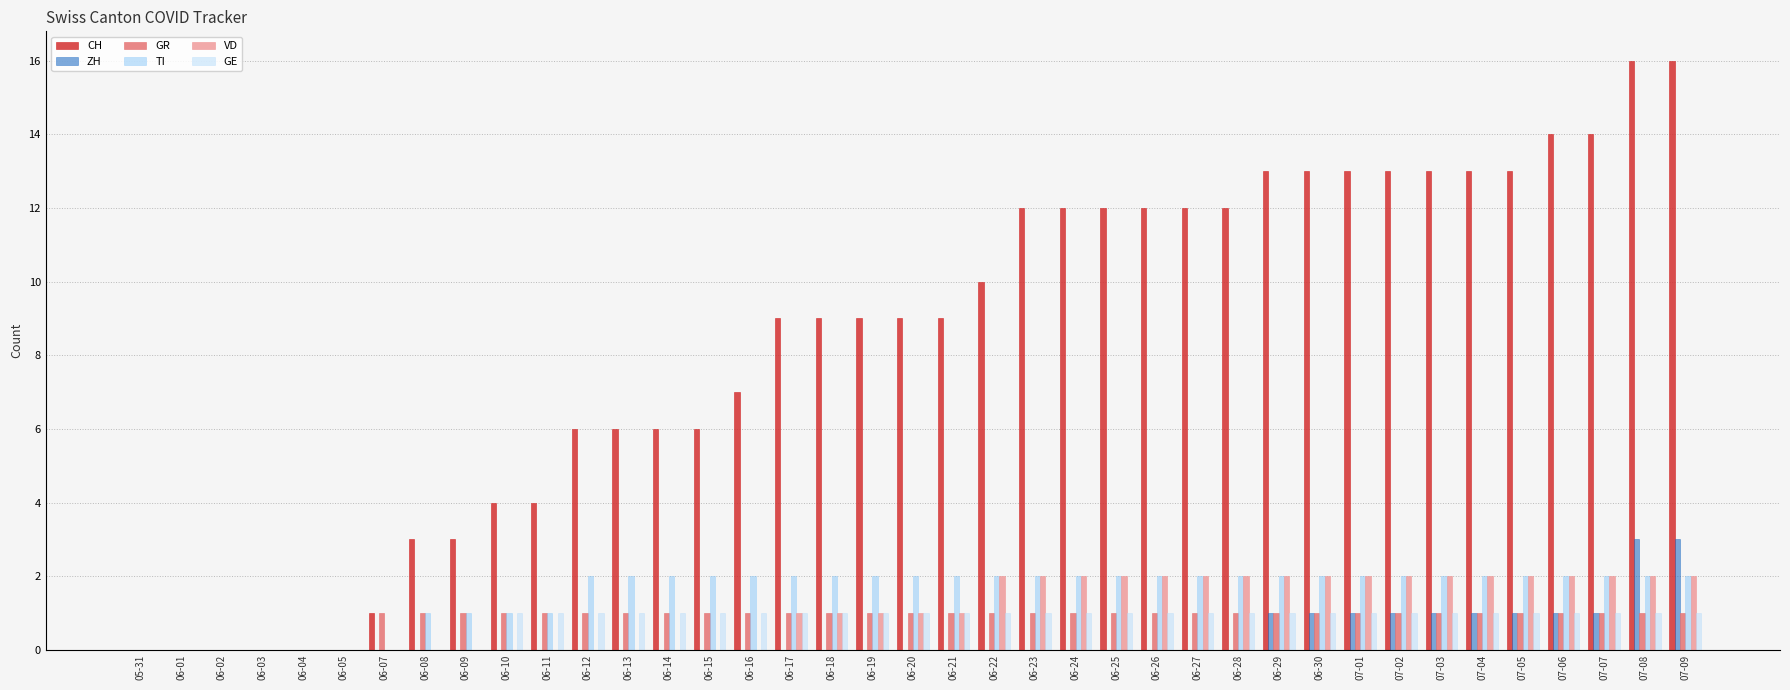

Reading right to left, list all the values displayed in this chart.

CH: 16	16	14	14	13	13	13	13	13	13	13	12	12	12	12	12	12	10	9	9	9	9	9	7	6	6	6	6	4	4	3	3	1	0	0	0	0	0	0
ZH: 3	3	1	1	1	1	1	1	1	1	1	0	0	0	0	0	0	0	0	0	0	0	0	0	0	0	0	0	0	0	0	0	0	0	0	0	0	0	0
GR: 1	1	1	1	1	1	1	1	1	1	1	1	1	1	1	1	1	1	1	1	1	1	1	1	1	1	1	1	1	1	1	1	1	0	0	0	0	0	0
TI: 2	2	2	2	2	2	2	2	2	2	2	2	2	2	2	2	2	2	2	2	2	2	2	2	2	2	2	2	1	1	1	1	0	0	0	0	0	0	0
VD: 2	2	2	2	2	2	2	2	2	2	2	2	2	2	2	2	2	2	1	1	1	1	1	0	0	0	0	0	0	0	0	0	0	0	0	0	0	0	0
GE: 1	1	1	1	1	1	1	1	1	1	1	1	1	1	1	1	1	1	1	1	1	1	1	1	1	1	1	1	1	1	0	0	0	0	0	0	0	0	0